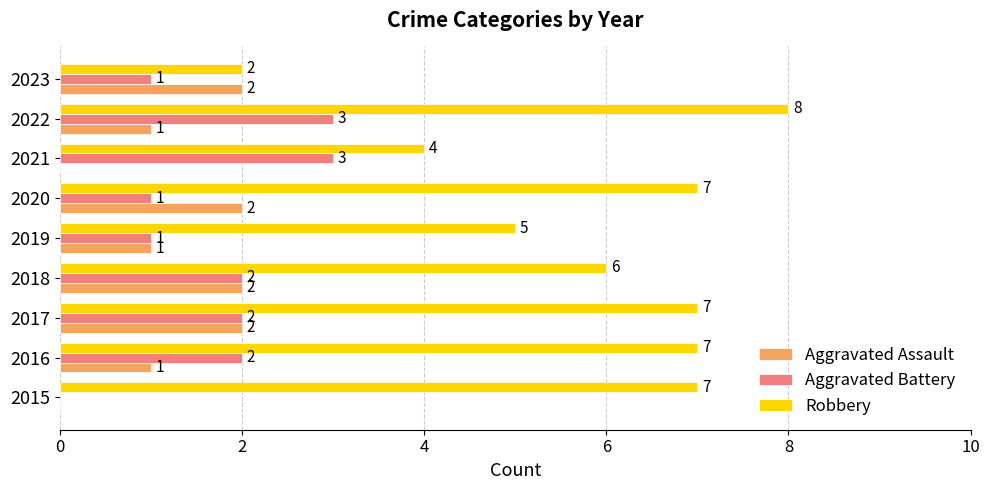

How many Aggravated Battery values are between 1 and 2?

6